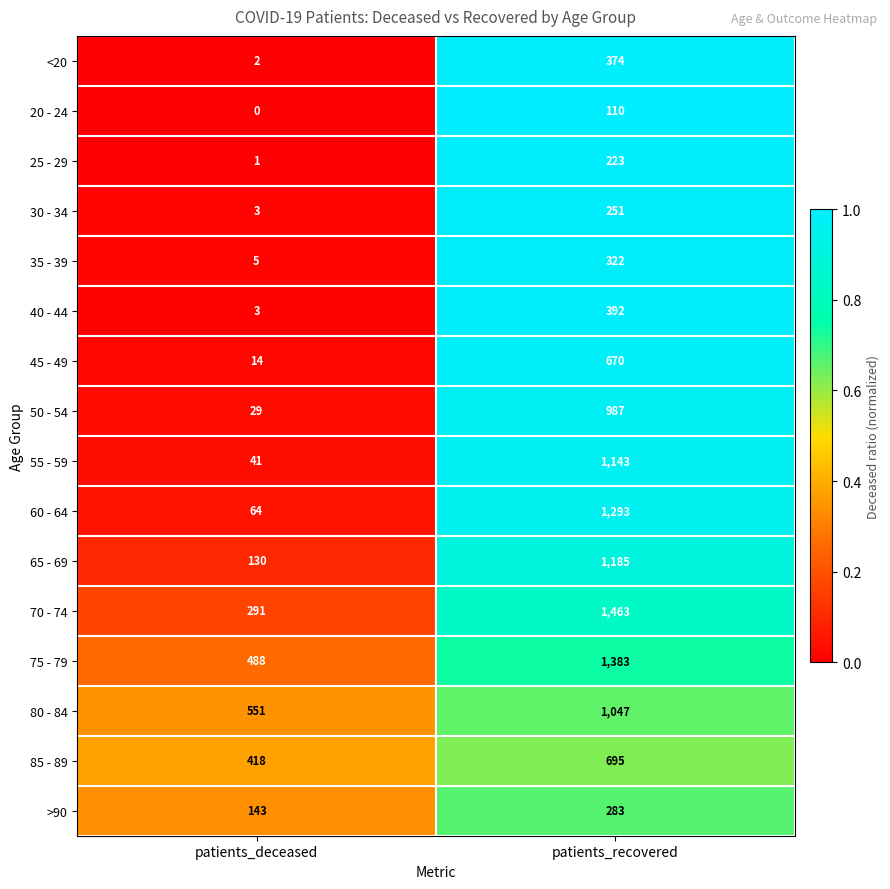

How many distinct data groups are displayed?

16